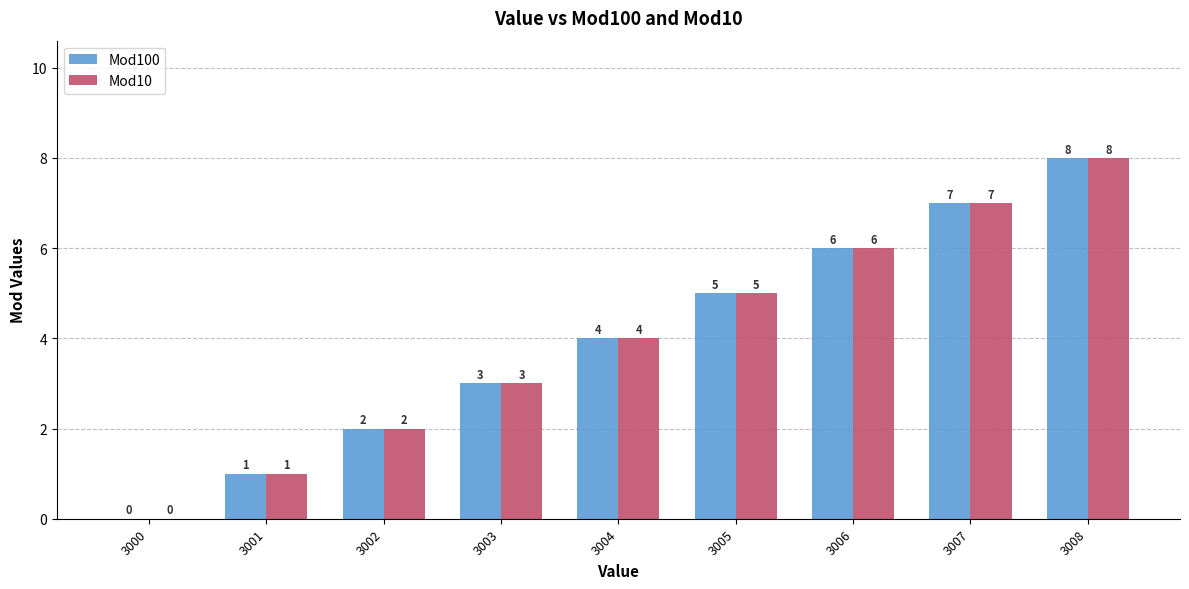

Does the chart contain stacked bars?

No